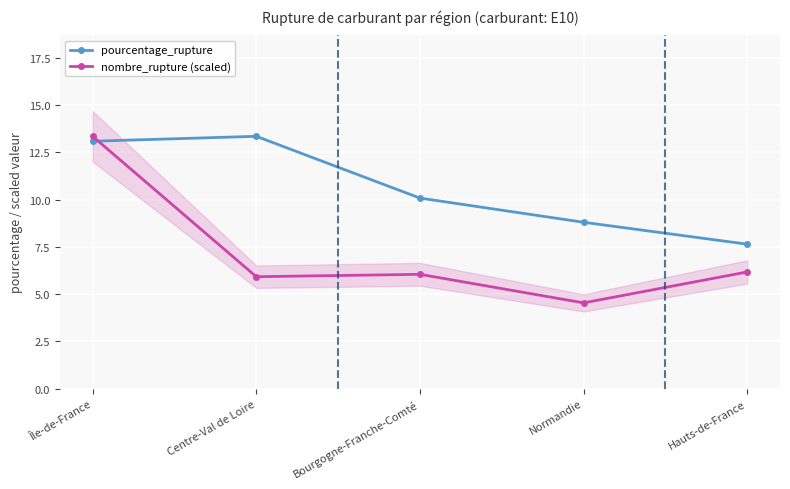

How many times do pourcentage_rupture and nombre_rupture (scaled) cross each other?

1